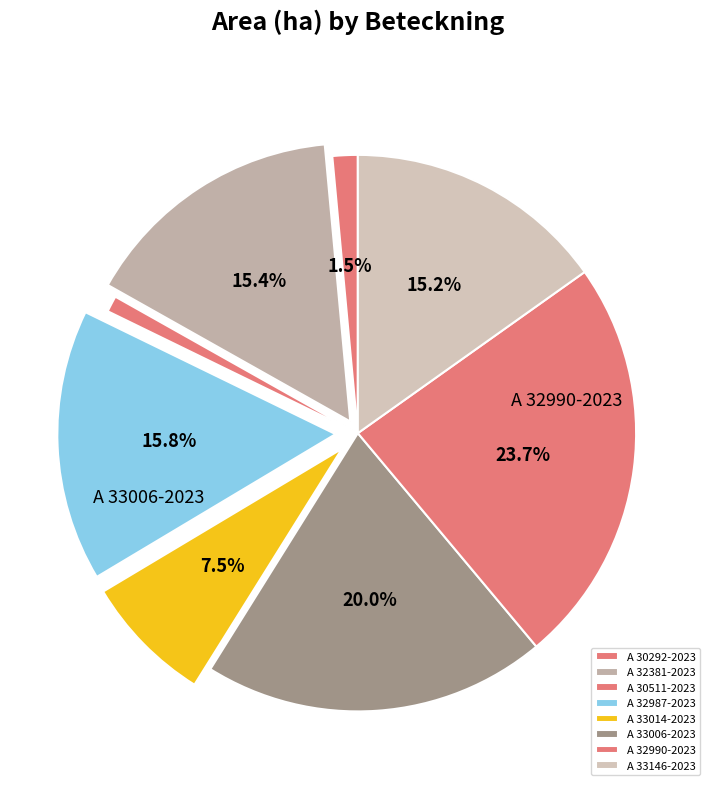

Does any single category account for the majority?

No